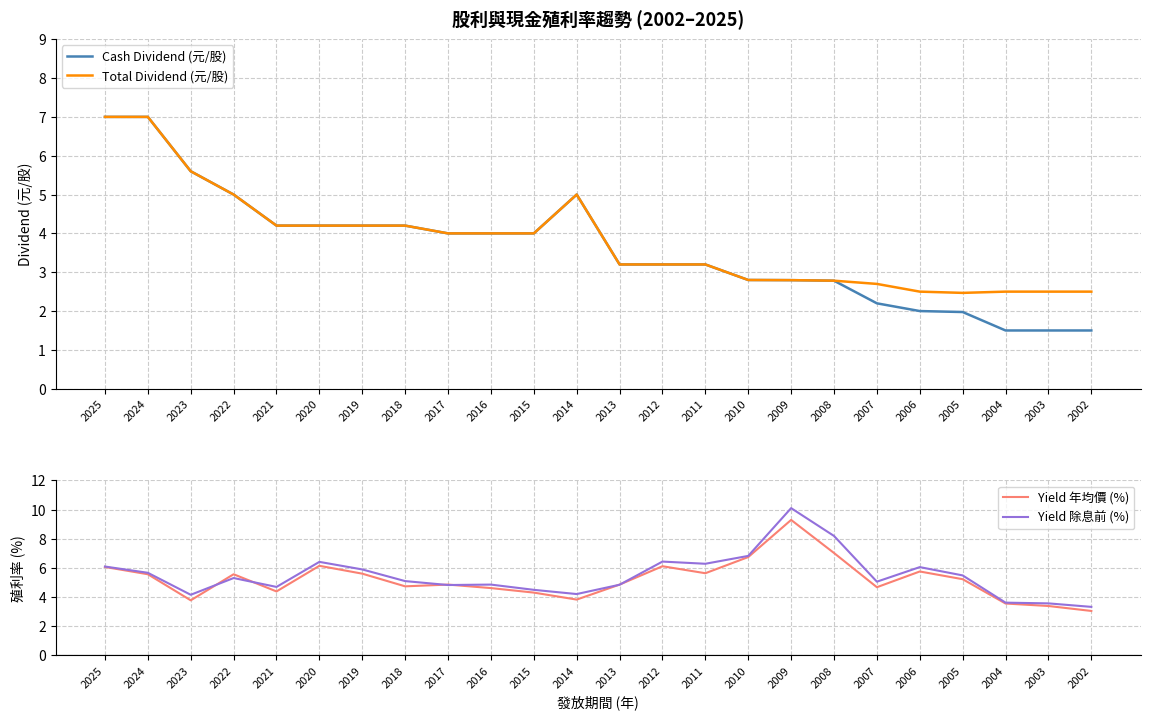

Rank the categories by Total Dividend (元/股) value from lowest to highest.

2005, 2006, 2004, 2003, 2002, 2007, 2008, 2009, 2010, 2013, 2012, 2011, 2017, 2016, 2015, 2021, 2020, 2019, 2018, 2022, 2014, 2023, 2025, 2024